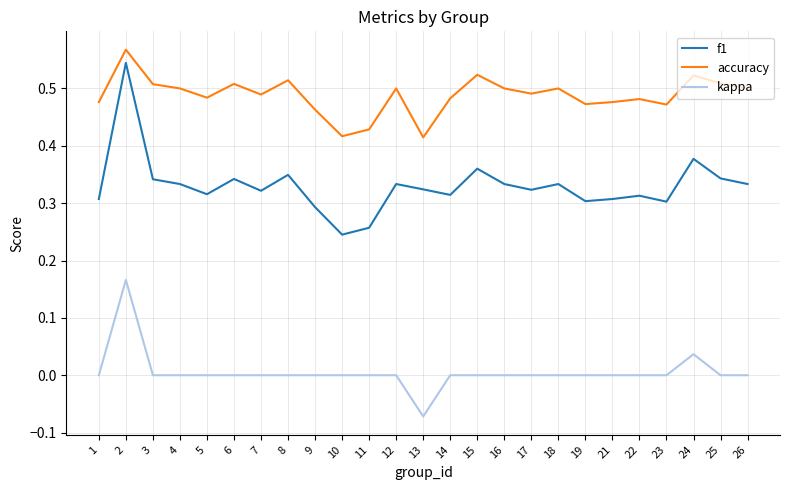

Which series has the widest spread of values?

f1